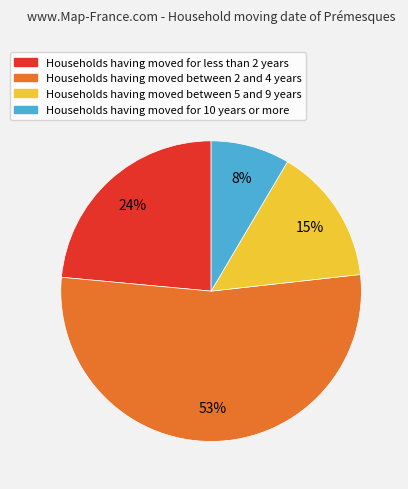

To the nearest percent, what is the average slice percentage?

25%